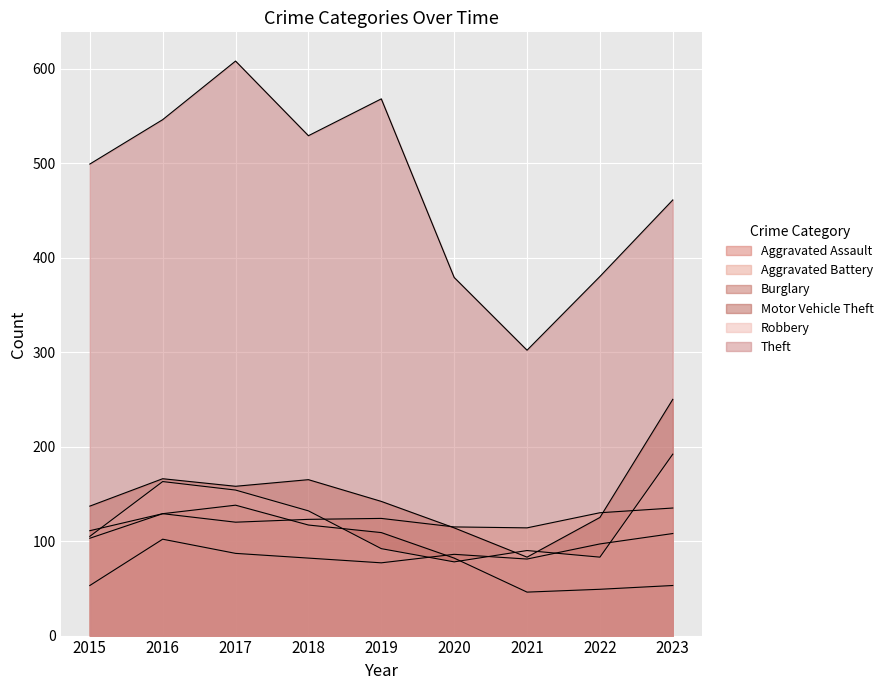

What is the smallest value displayed?

46